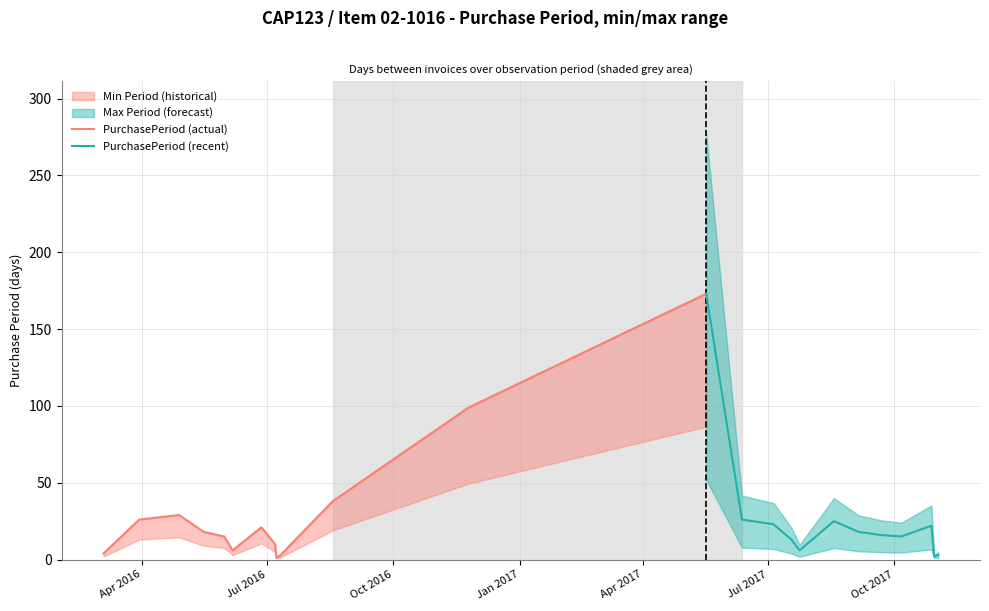

How many interior local valleys (lower than both neighbors) does the data have?

5